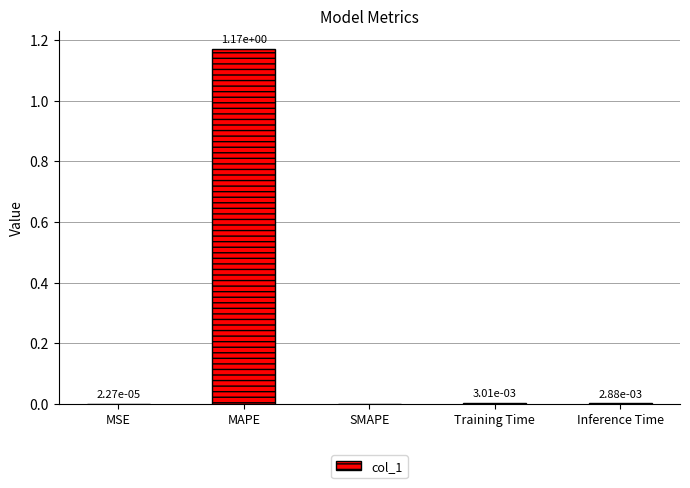

What is the change in value from MAPE to Training Time?

-1.2